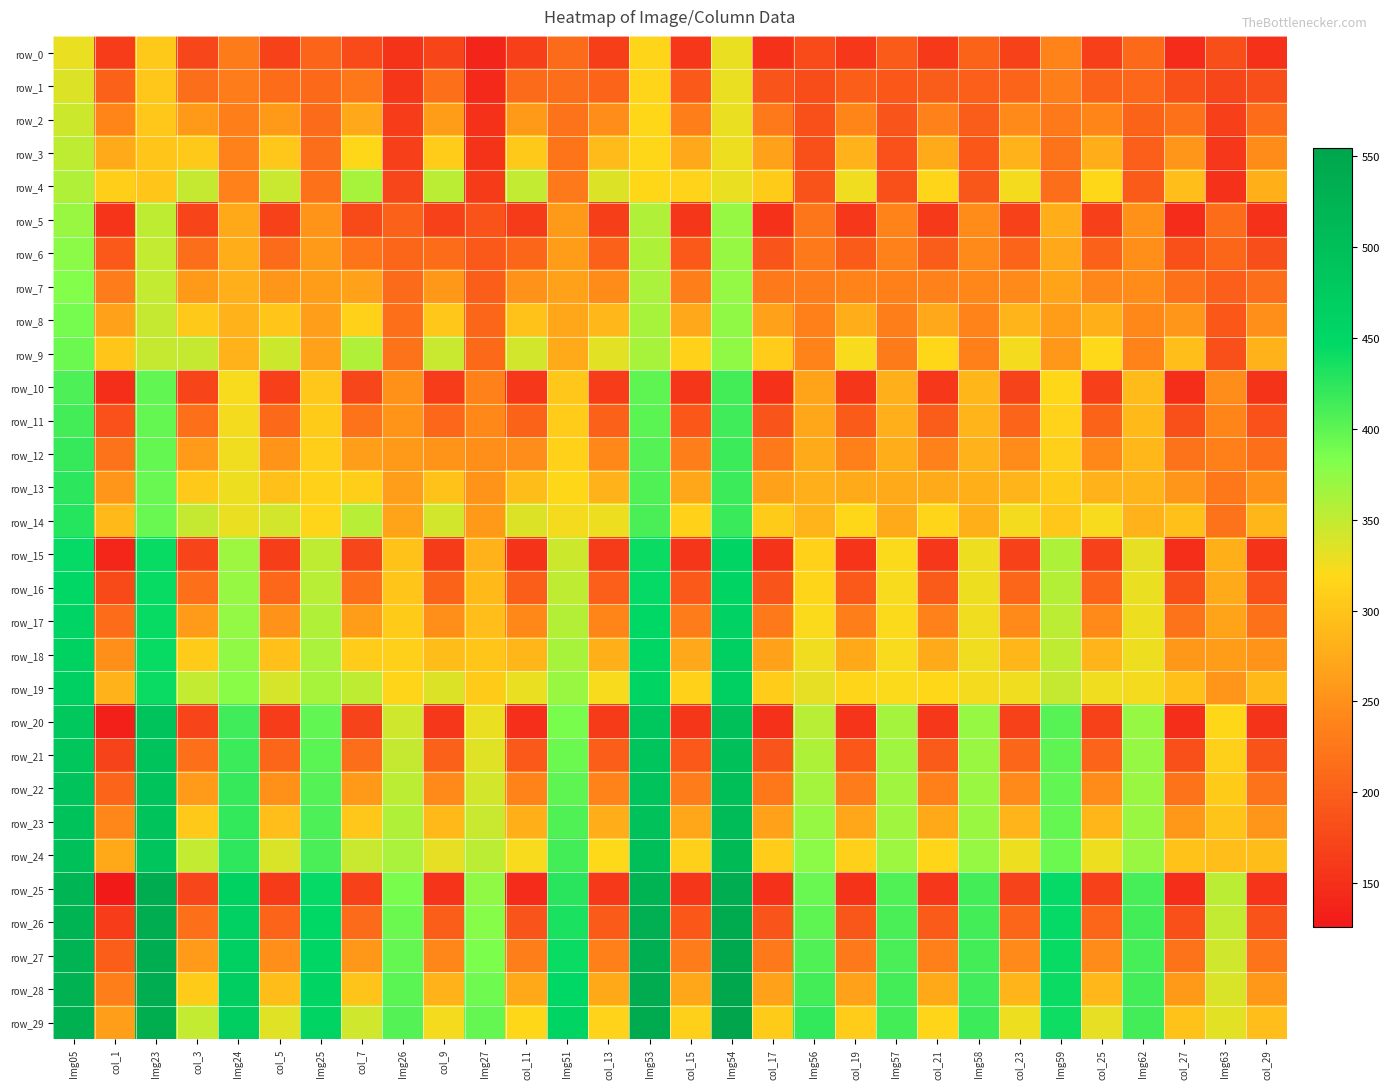

Between col_1 and Img25, which series saw the biggest shift?

row_25